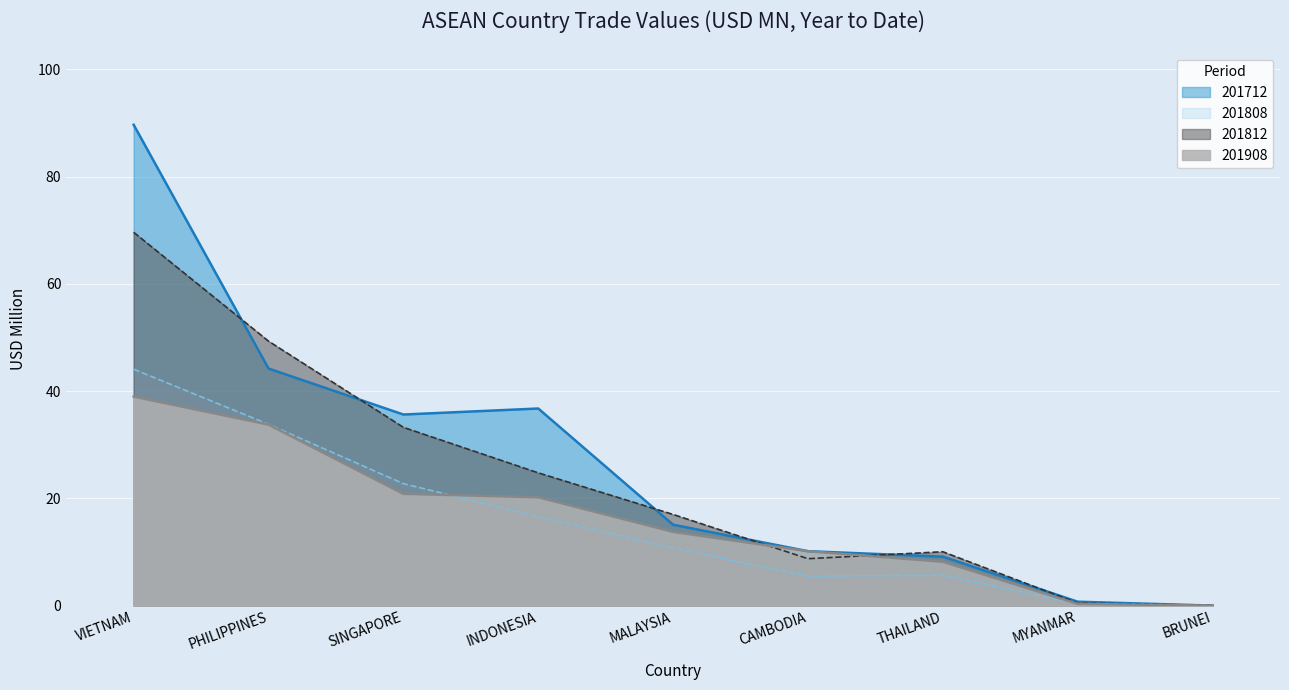

Reading right to left, list all the values displayed in this chart.

201712: BRUNEI=0.0	MYANMAR=0.8	THAILAND=9.2	CAMBODIA=10.2	MALAYSIA=15.1	INDONESIA=36.8	SINGAPORE=35.7	PHILIPPINES=44.2	VIETNAM=89.7
201808: BRUNEI=0.0	MYANMAR=0.3	THAILAND=5.7	CAMBODIA=5.5	MALAYSIA=10.7	INDONESIA=16.6	SINGAPORE=22.8	PHILIPPINES=33.8	VIETNAM=44.1
201812: BRUNEI=0.1	MYANMAR=0.5	THAILAND=10.1	CAMBODIA=8.8	MALAYSIA=17.0	INDONESIA=24.8	SINGAPORE=33.3	PHILIPPINES=49.3	VIETNAM=69.6
201908: BRUNEI=0.0	MYANMAR=0.4	THAILAND=8.2	CAMBODIA=10.2	MALAYSIA=13.8	INDONESIA=20.2	SINGAPORE=20.9	PHILIPPINES=33.8	VIETNAM=39.0